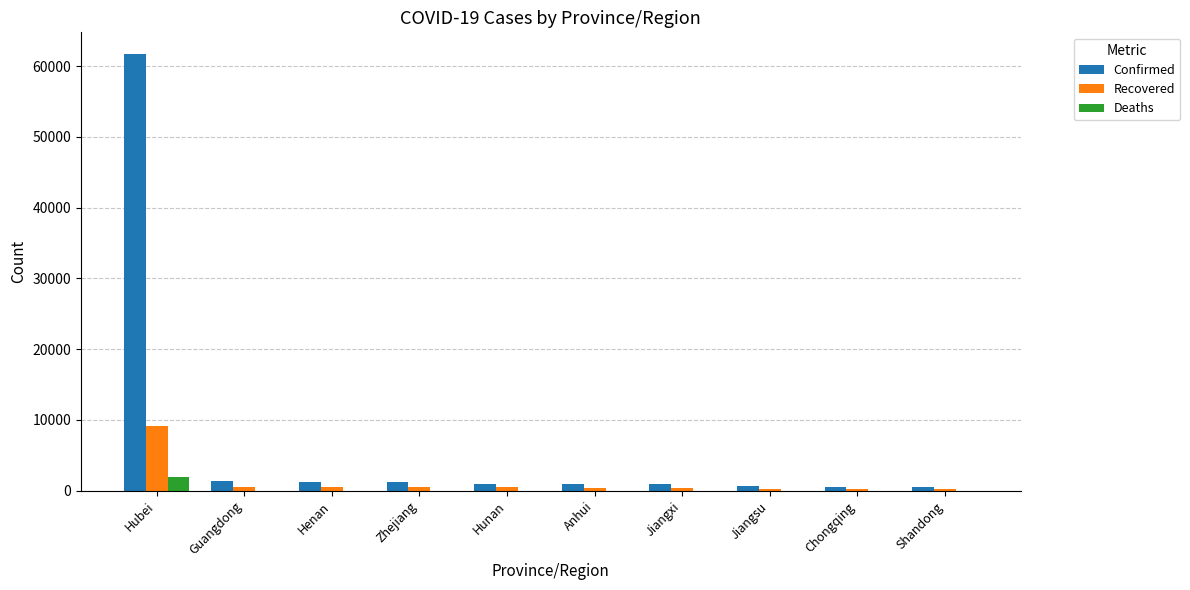

What is the sum of all Confirmed values?

70076